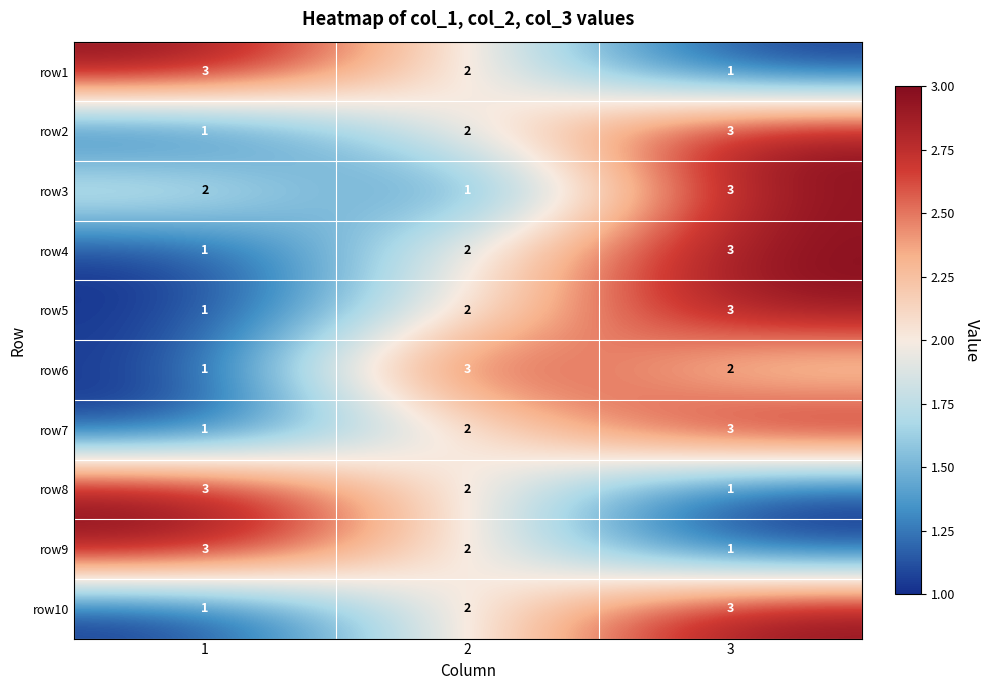

What is the highest value of the row3 series?

3